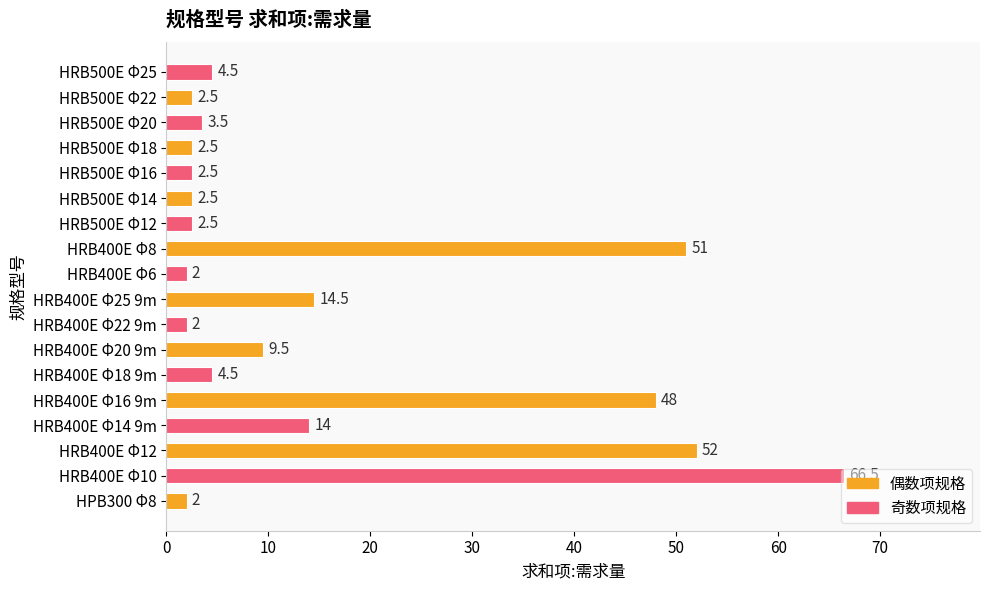

Are the bars horizontal?

Yes